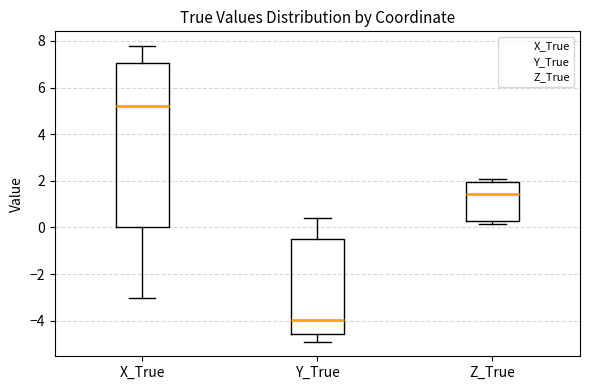

Reading left to right, transcribe this box plot: for each box, give where its median line is, the range the box spans, and where its two whiskers end, as read against the y-axis. The values are not printed on the chart, so give them approximately, as read against the axis.

X_True: median 5.2, box 0.0 to 7.0, whiskers -3.0 to 7.8
Y_True: median -4.0, box -4.6 to -0.4, whiskers -4.8 to 0.4
Z_True: median 1.4, box 0.2 to 2.0, whiskers 0.2 (just below the box's lower edge) to 2.0 (just above the box's upper edge)